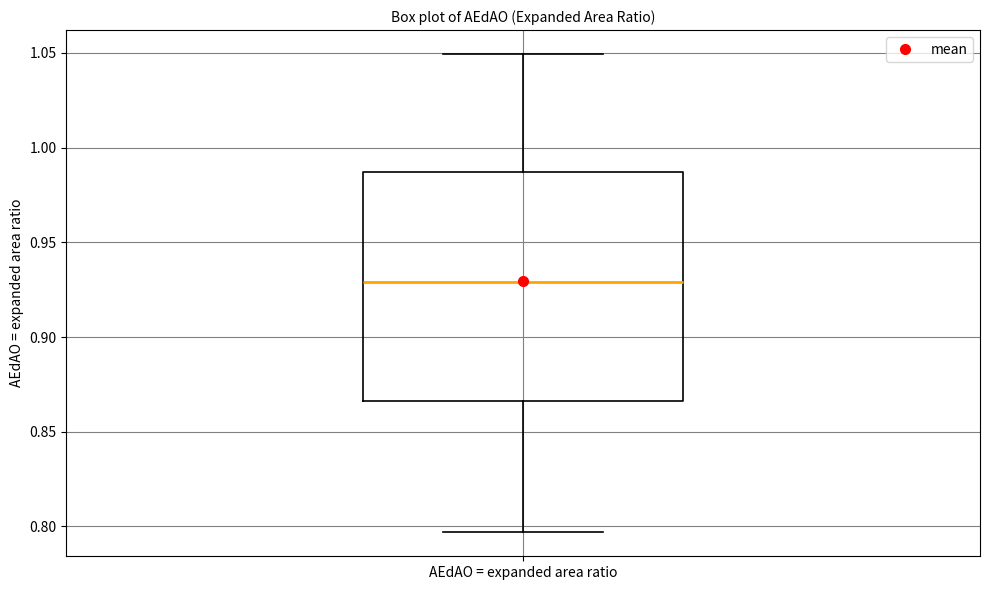

Transcribe this box plot: give where the median line is, the range the box spans, and where the two whiskers end, as read against the y-axis. The values are not printed on the chart, so give them approximately, as read against the axis.

median 0.930, box 0.865 to 0.985, whiskers 0.795 to 1.050